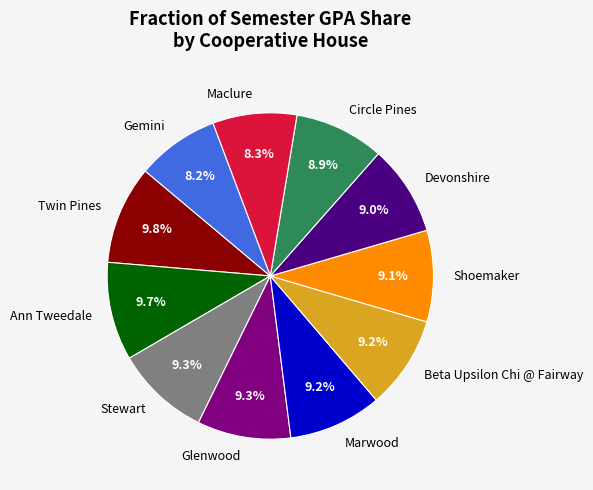

Do Glenwood and Ann Tweedale together represent more than half of the pie?

No